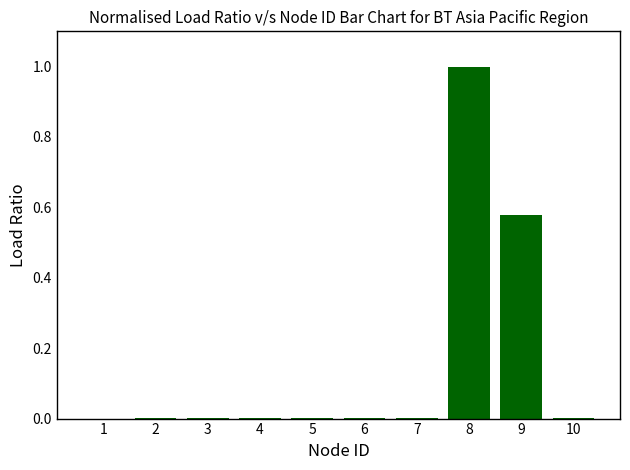

Count the number of categories in the chart.

10